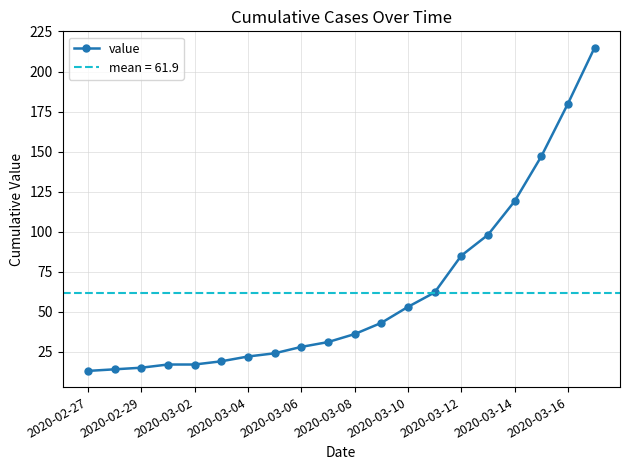

The value series shows 85 at 2020-03-12. True or false?

True